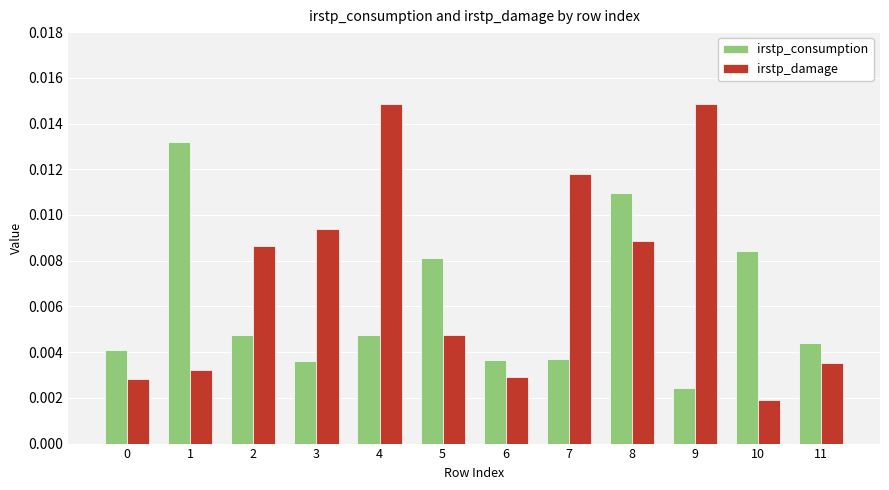

What is the sum of all irstp_damage values?

0.1